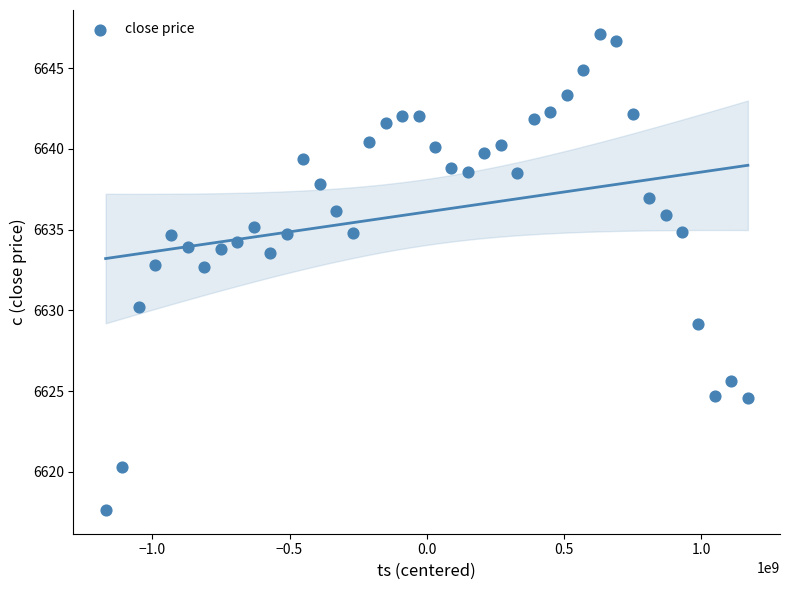

What is the range of X values (max minus min)?

2340000000.0